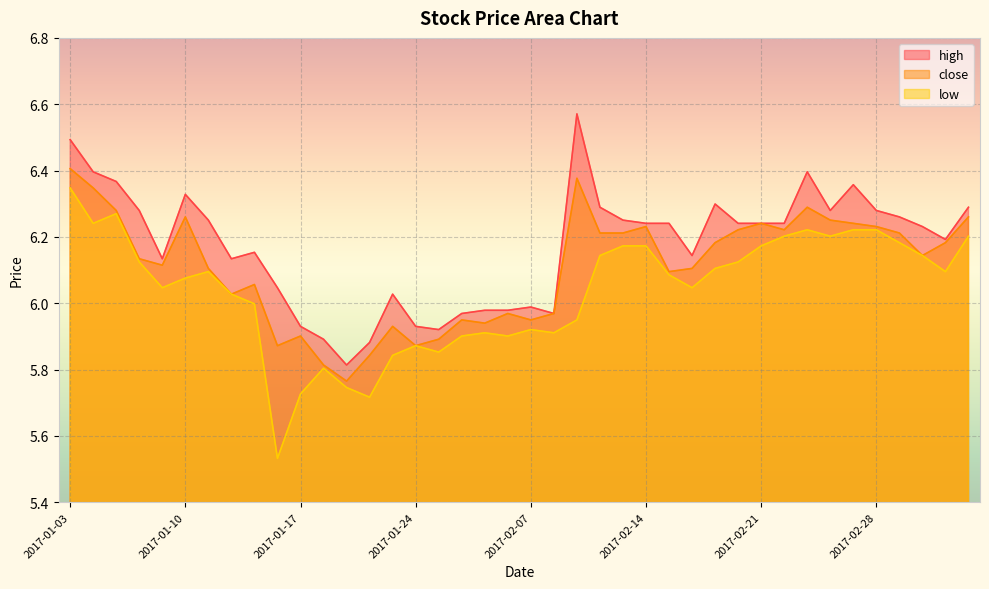

Is it true that high equals 6.4 at 2017-02-27?

True